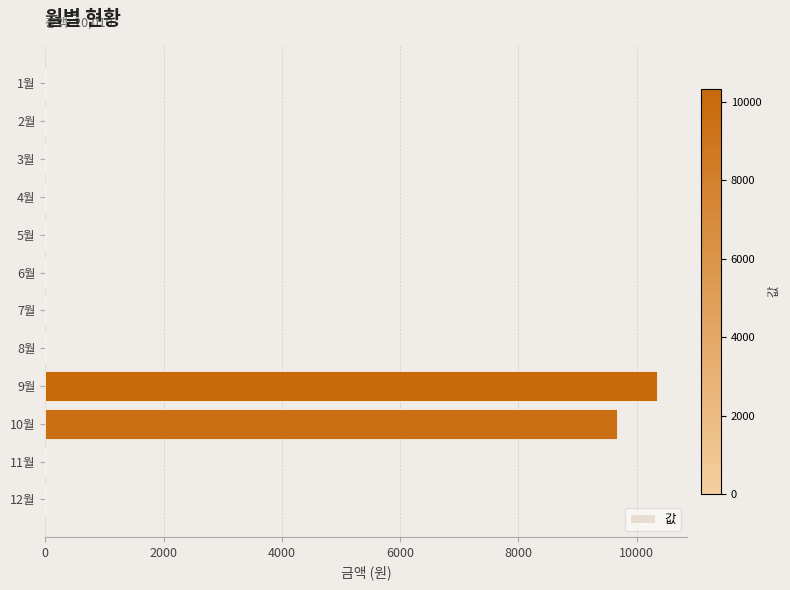

What is the maximum value shown in the chart?

10340